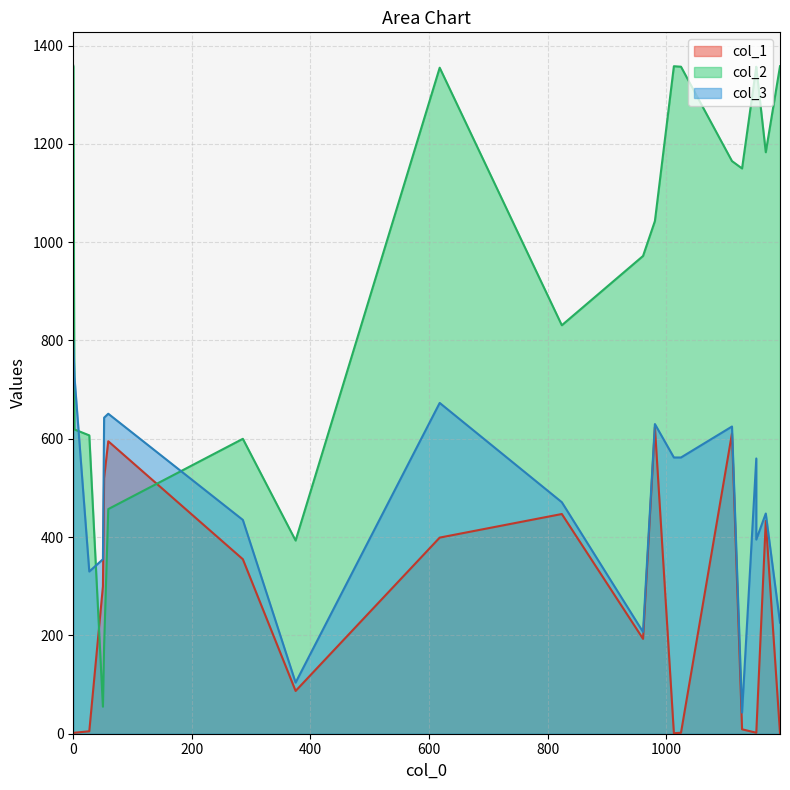

What are all the series names shown in the legend?

col_2, col_1, col_3